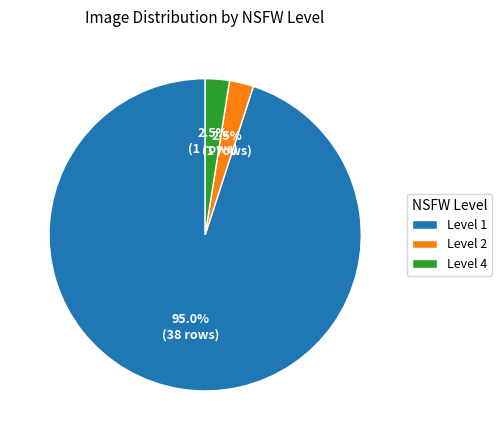

Which has a higher value, Level 4 or Level 1?

Level 1